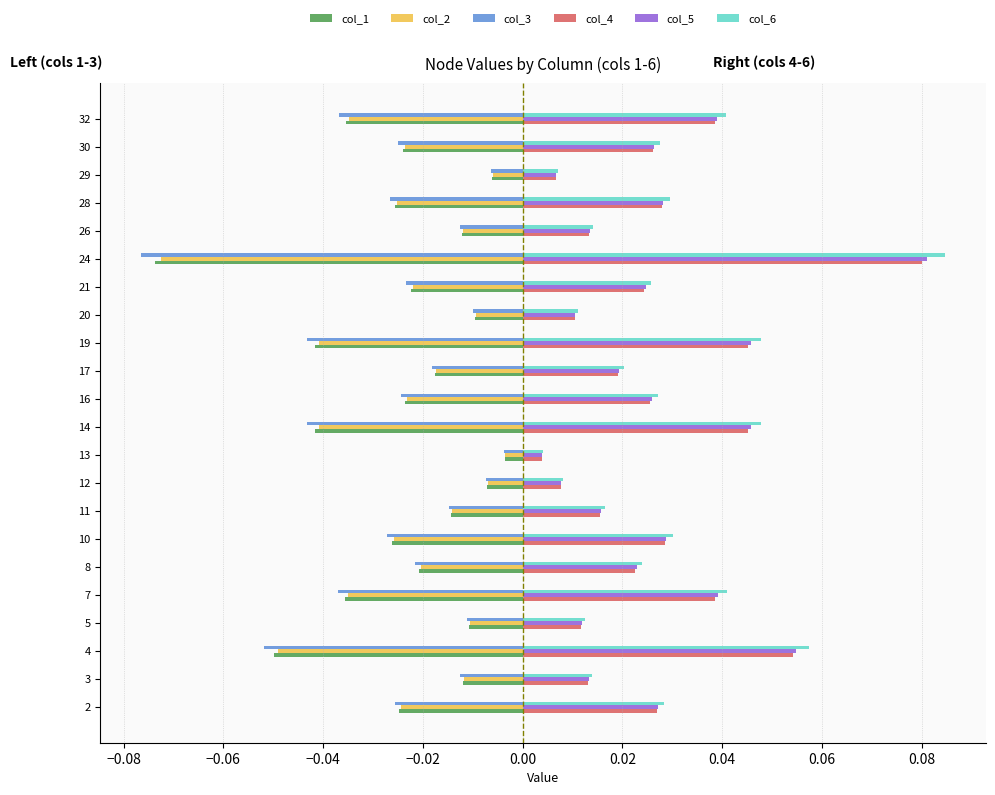

What is the sum of all col_6 values?

0.6